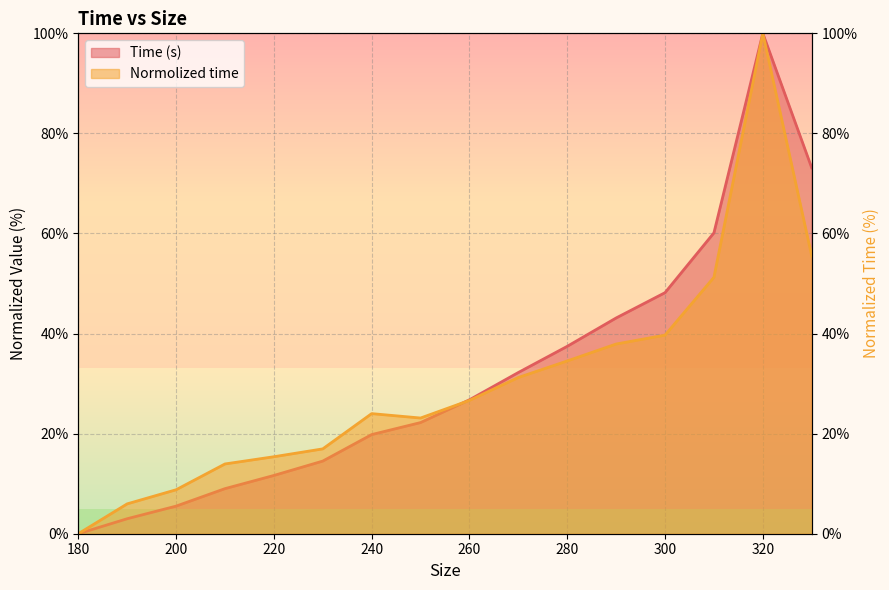

Rank the categories by Time (s) value from lowest to highest.

180, 190, 200, 210, 220, 230, 240, 250, 260, 270, 280, 290, 300, 310, 330, 320